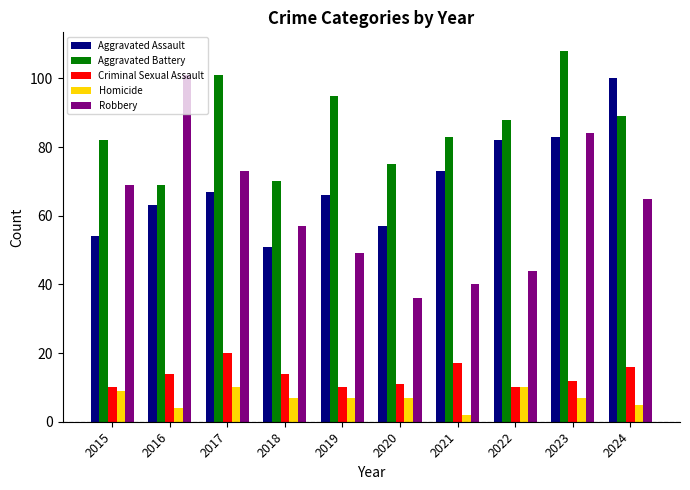

The Robbery series shows 69 at 2015. True or false?

True